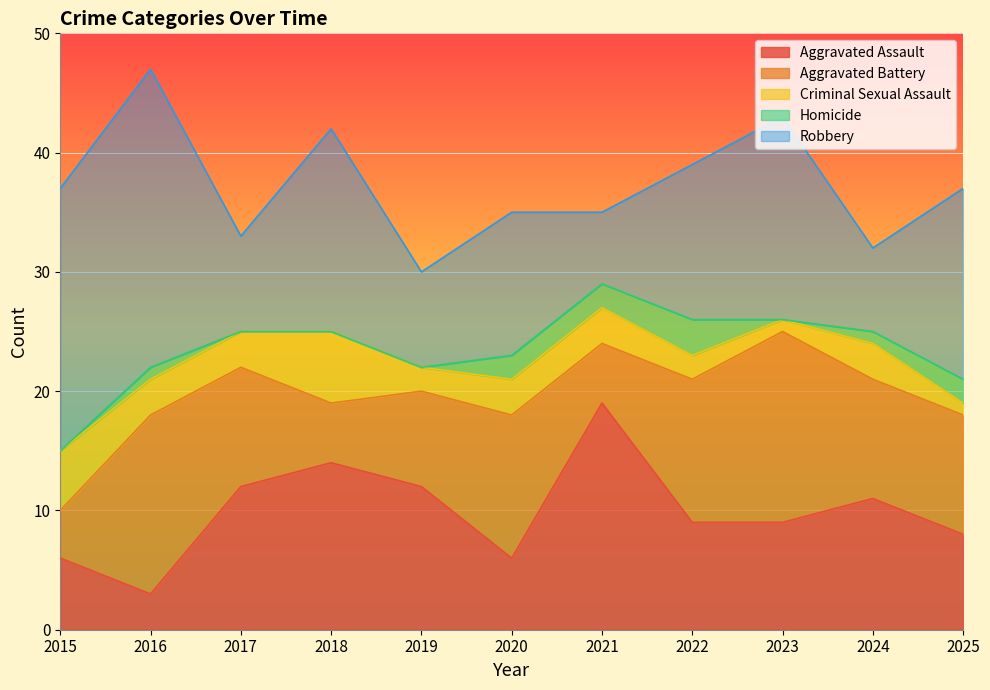

List the labels in order of Homicide value, largest first.

2022, 2020, 2021, 2025, 2016, 2024, 2015, 2017, 2018, 2019, 2023